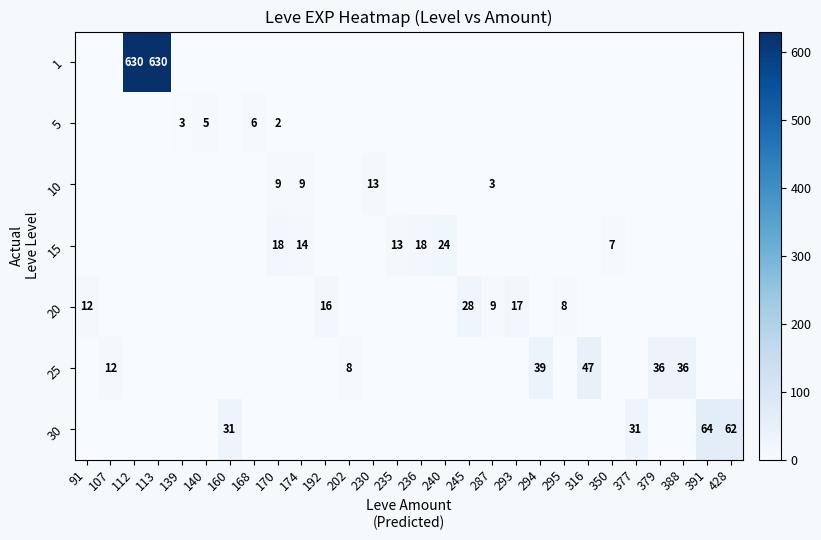

Between 245 and 287, which is larger?

245